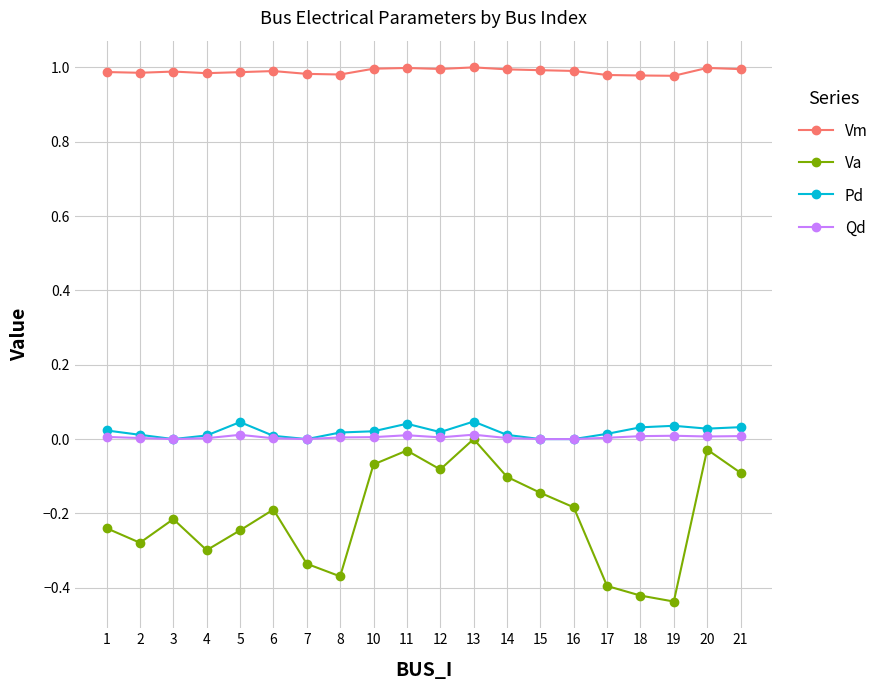

Does the chart display data point markers on the line(s)?

Yes